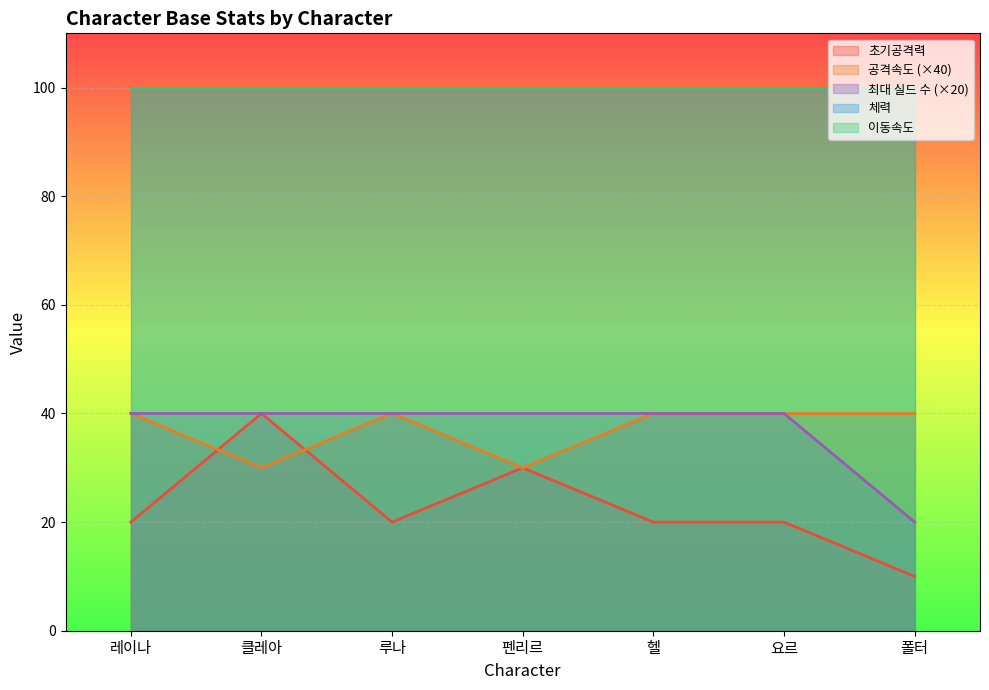

Does the chart display data point markers on the line(s)?

No